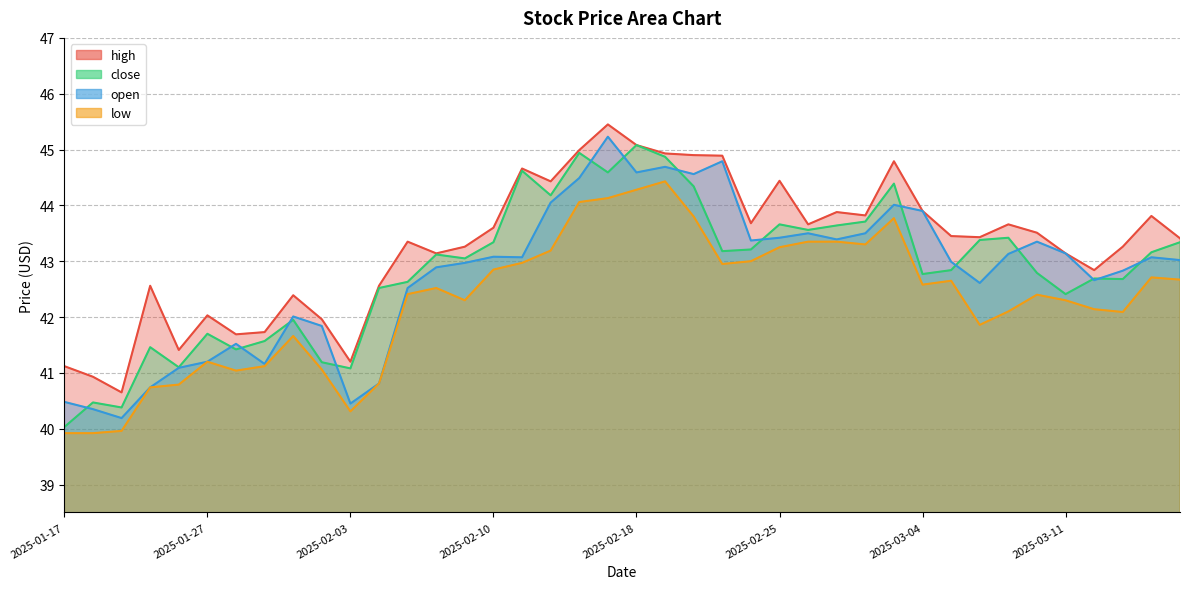

True or false: low and close intersect in this chart.

False